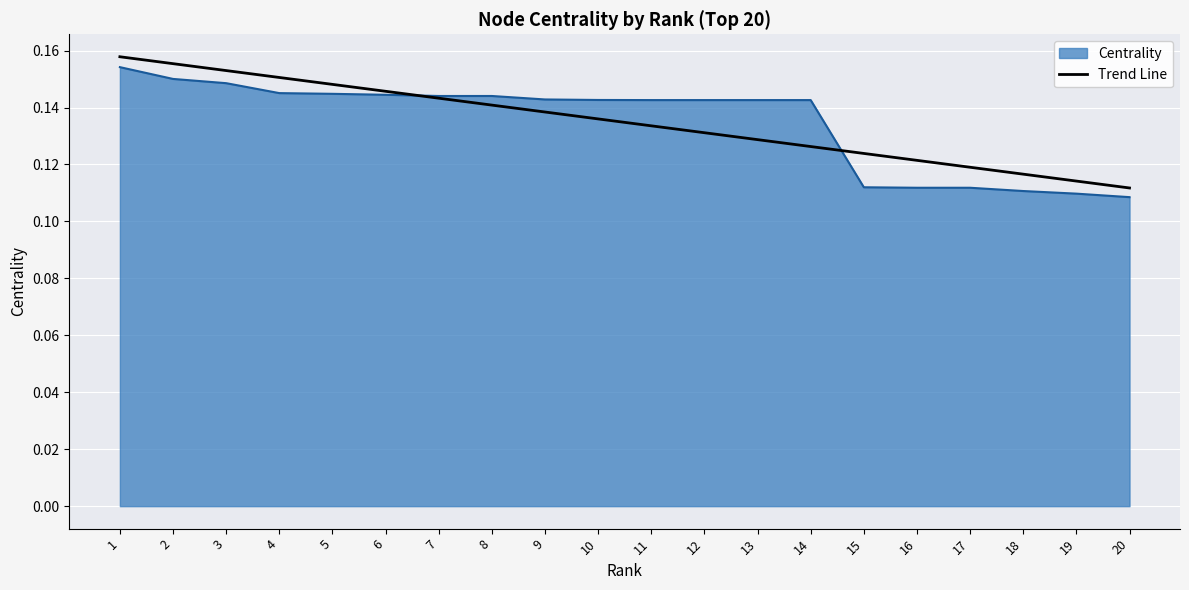

The Centrality series shows 0.0 at 15. True or false?

False